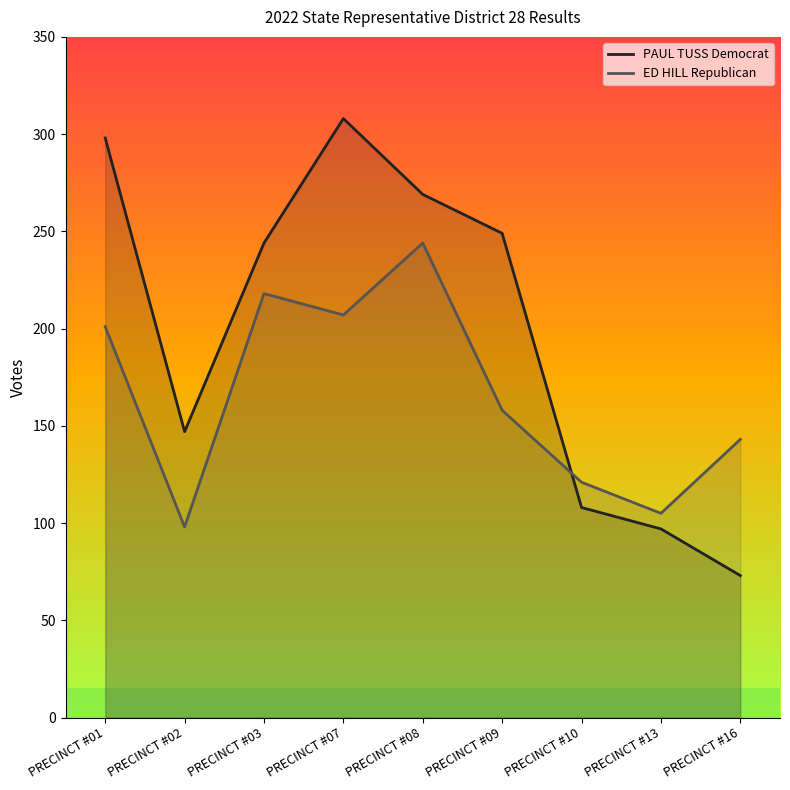

Is it true that PAUL TUSS Democrat equals 97 at PRECINCT #13?

True